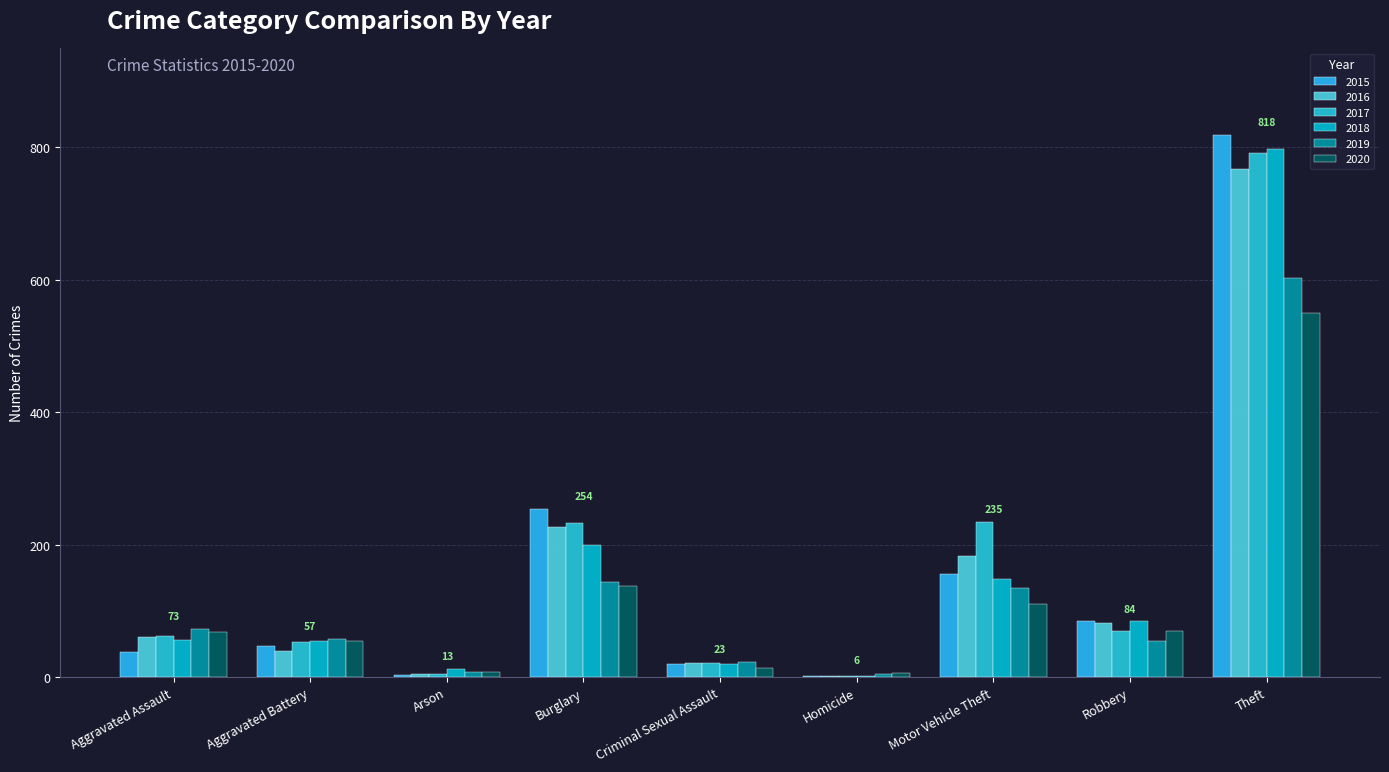

At how many categories does at least one series exceed 445?

1